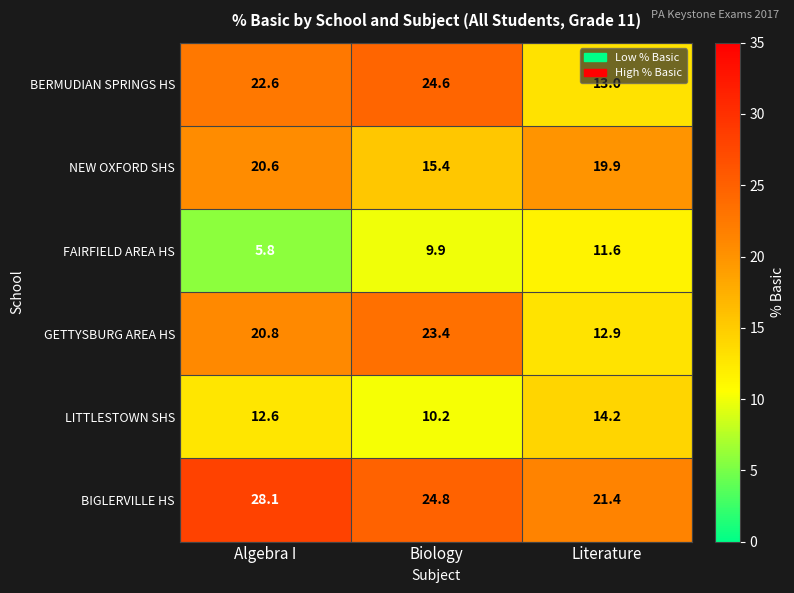

Which series has the largest range (max minus min)?

BERMUDIAN SPRINGS HS